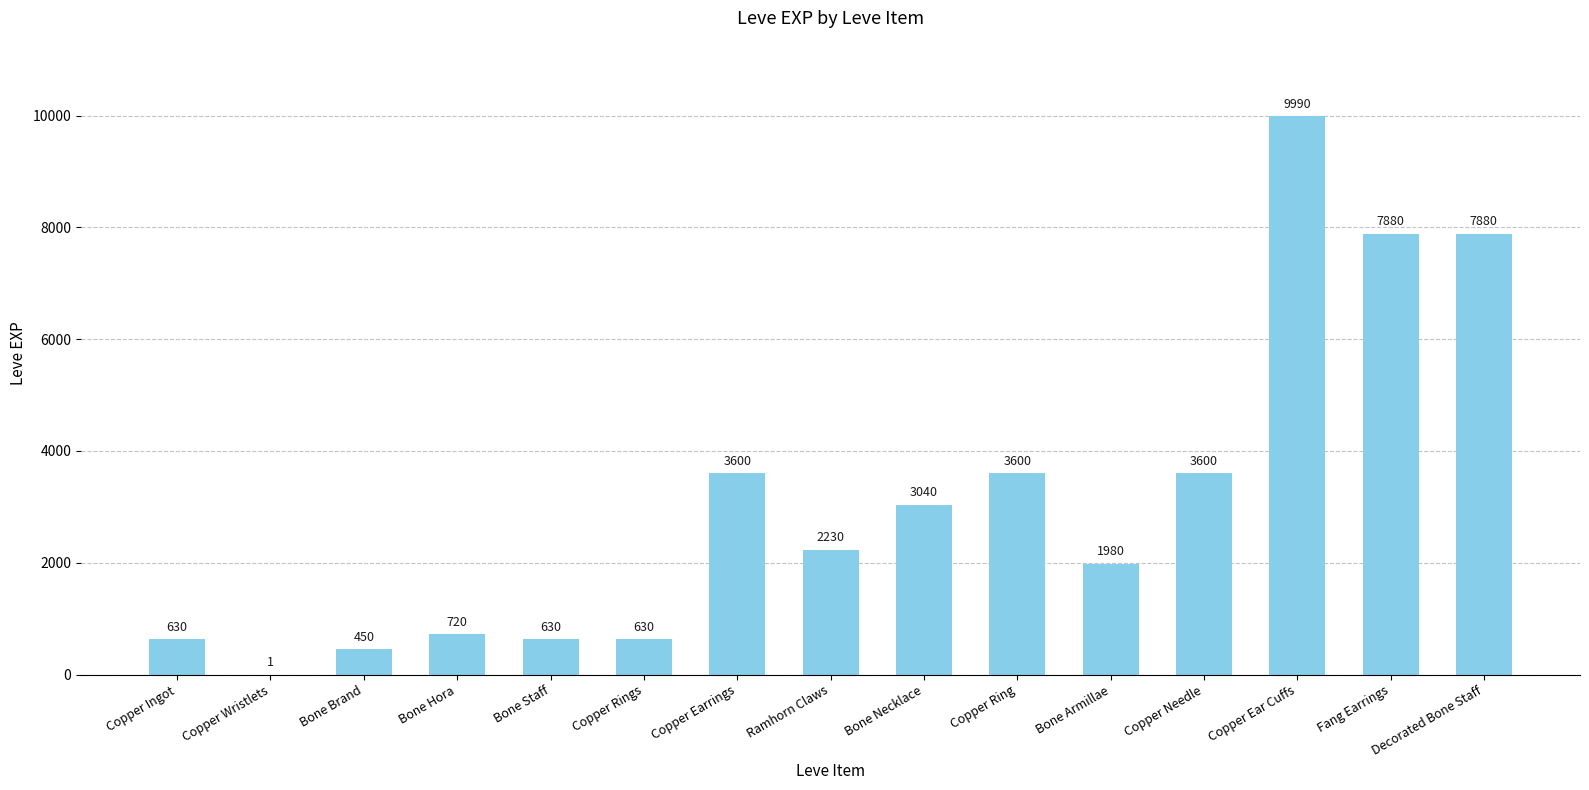

What is the change in value from Copper Earrings to Fang Earrings?

+4280